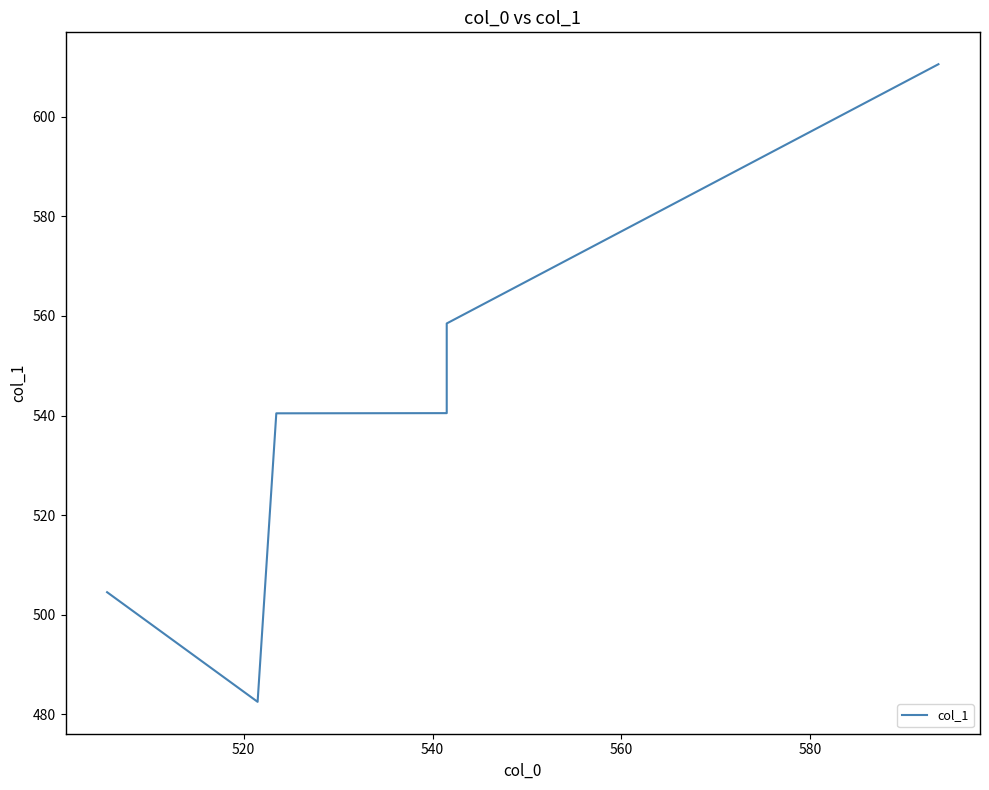

How many lines are shown in the chart?

1